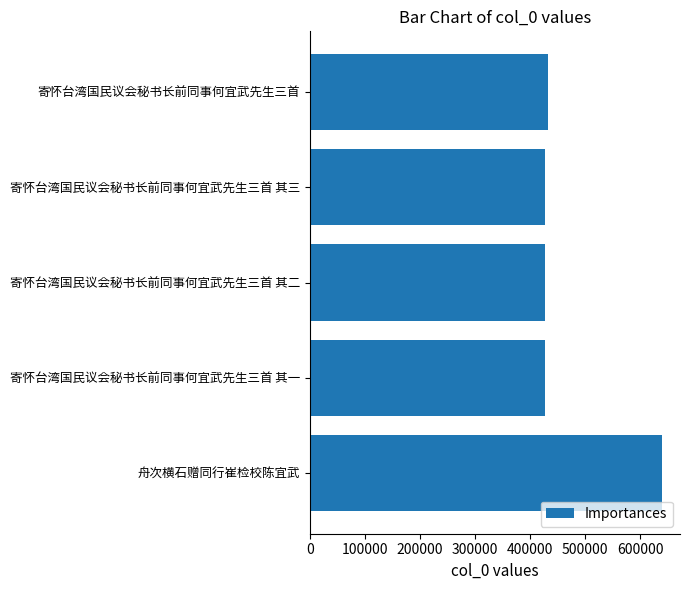

What is the sum of all values?

2350773